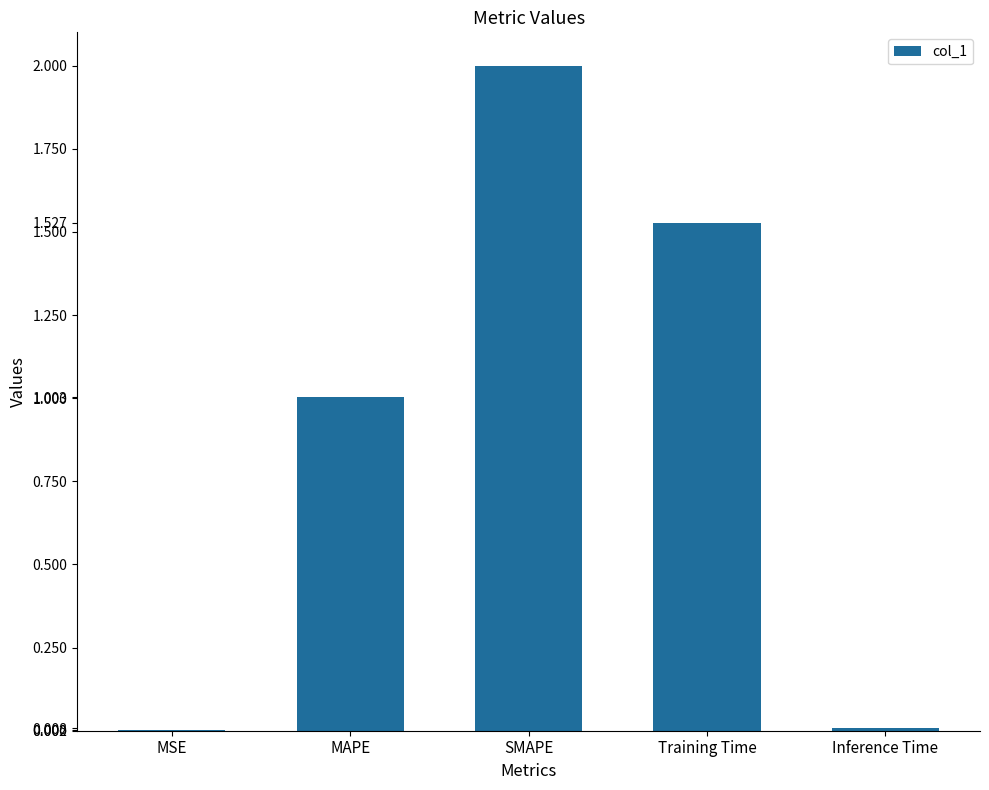

Which label corresponds to the largest value in the chart?

SMAPE